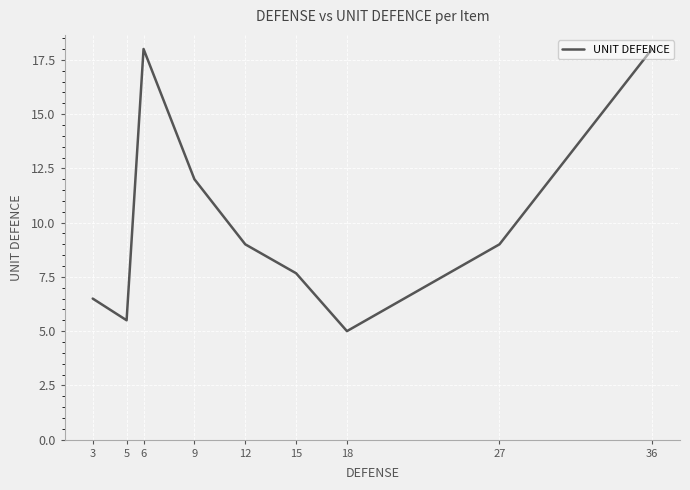

Reading right to left, what are all the values shown in this chart?

36=18.0	27=9.0	18=5.0	15=7.7	12=9.0	9=12.0	6=18.0	5=5.5	3=6.5